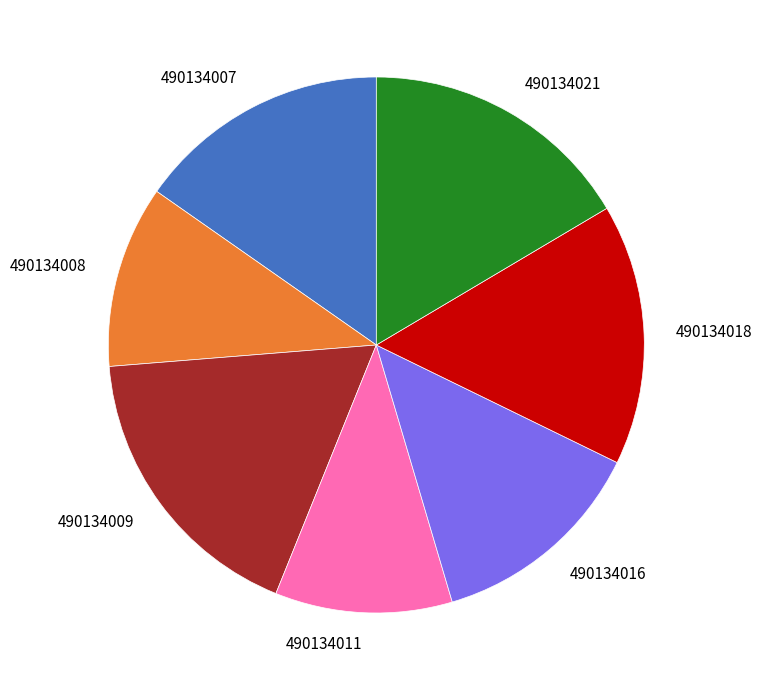

What is the ratio of the value at 490134009 to the value at 490134016?

1.3